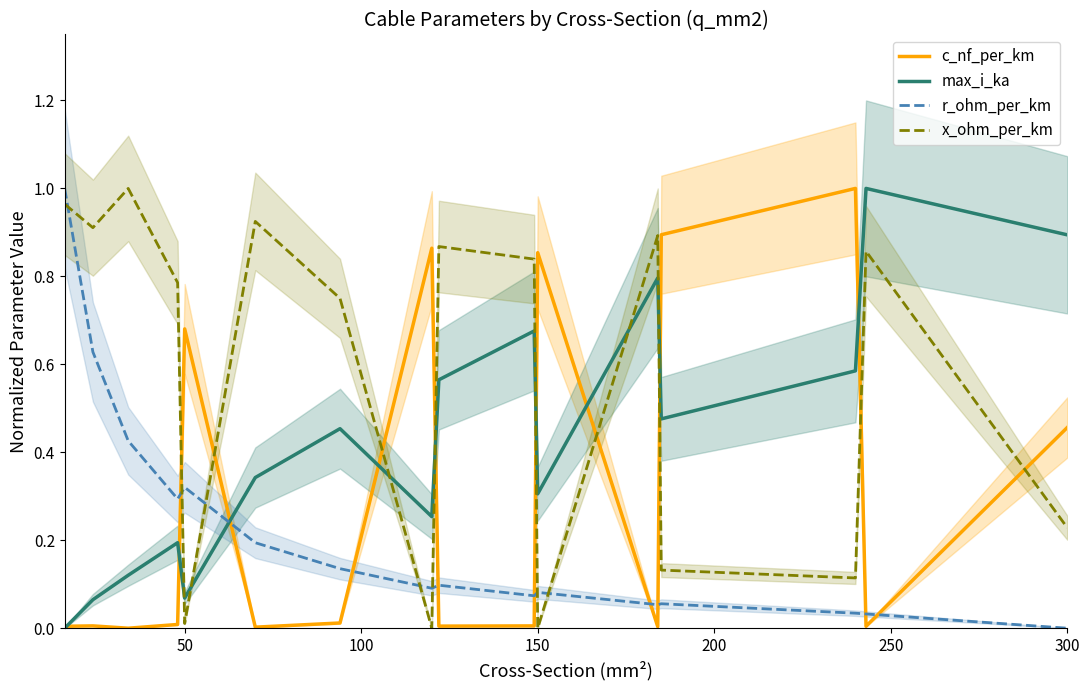

Which series has the widest spread of values?

c_nf_per_km